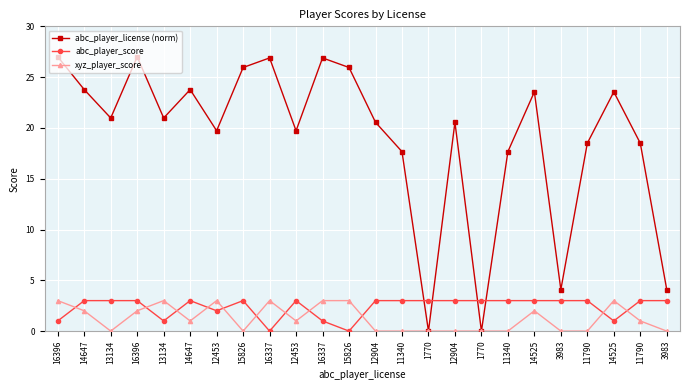

How many times do xyz_player_score and abc_player_score cross each other?

11